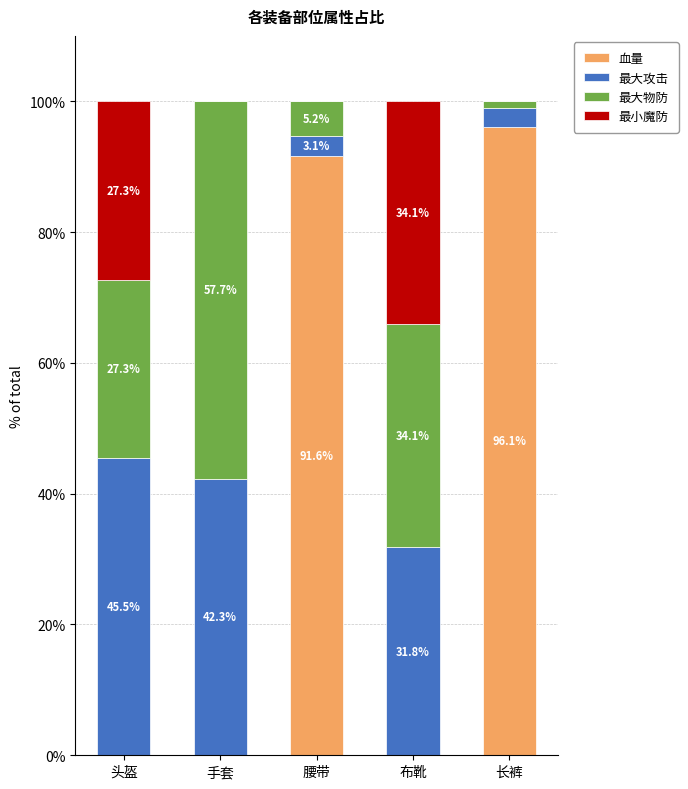

What is the sum of all 血量 values?

187.7